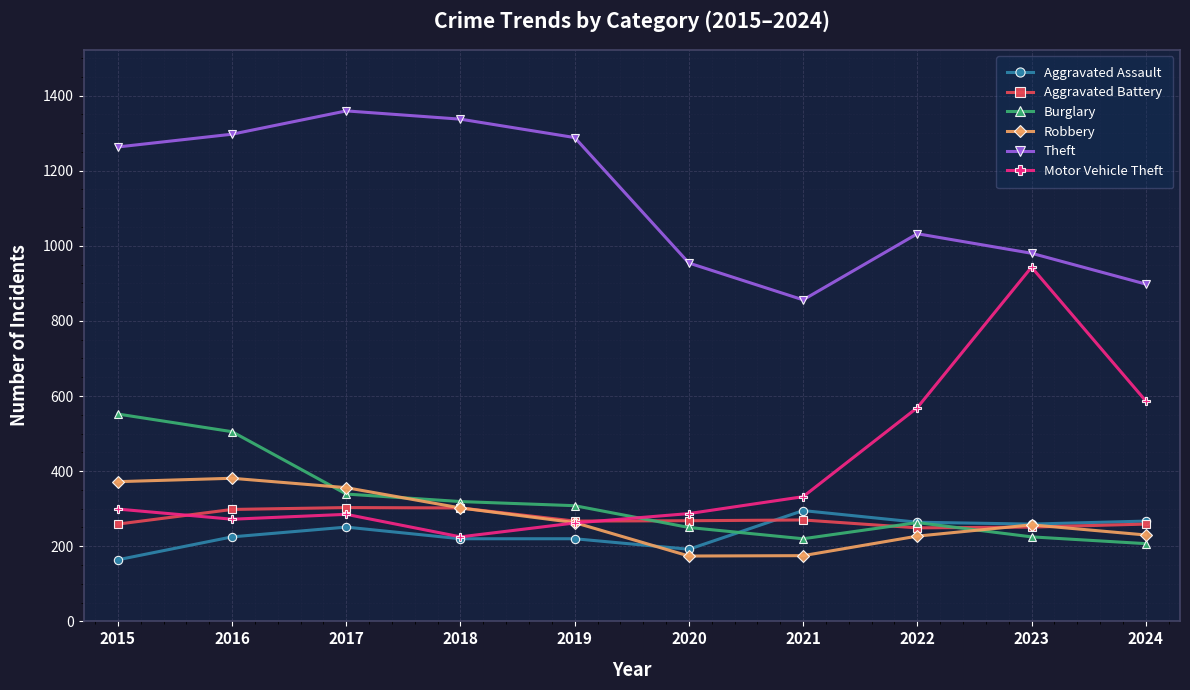

What is the smallest value displayed?

164